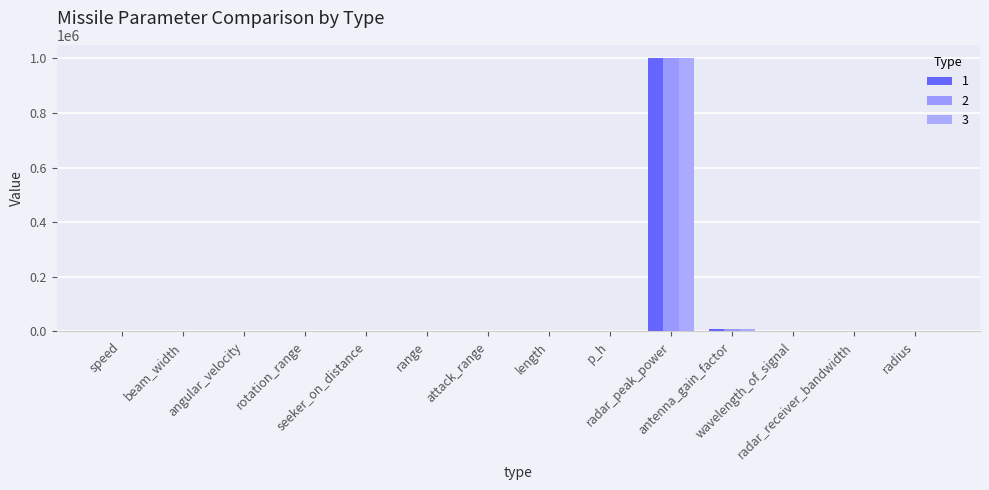

True or false: 1 has a value of 1000000.0 at radar_peak_power.

True